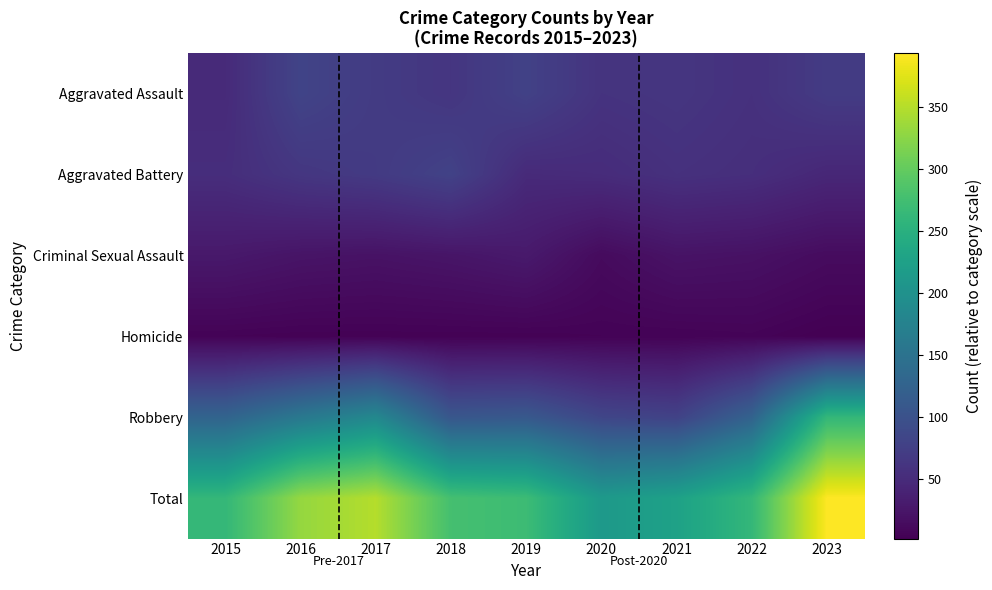

What is the spread (max minus min) of values at 2020?

208